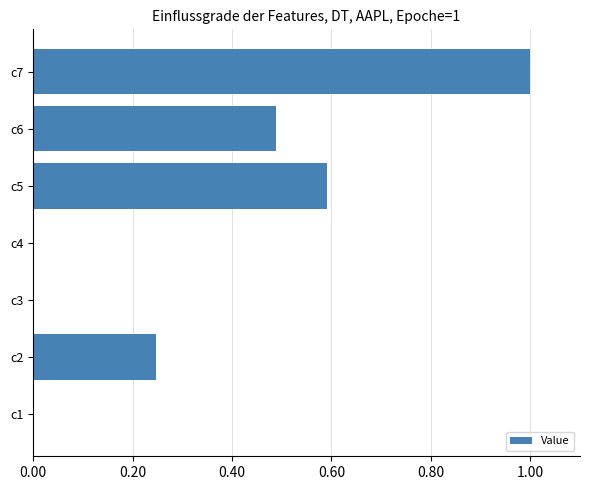

What is the average value?

0.3